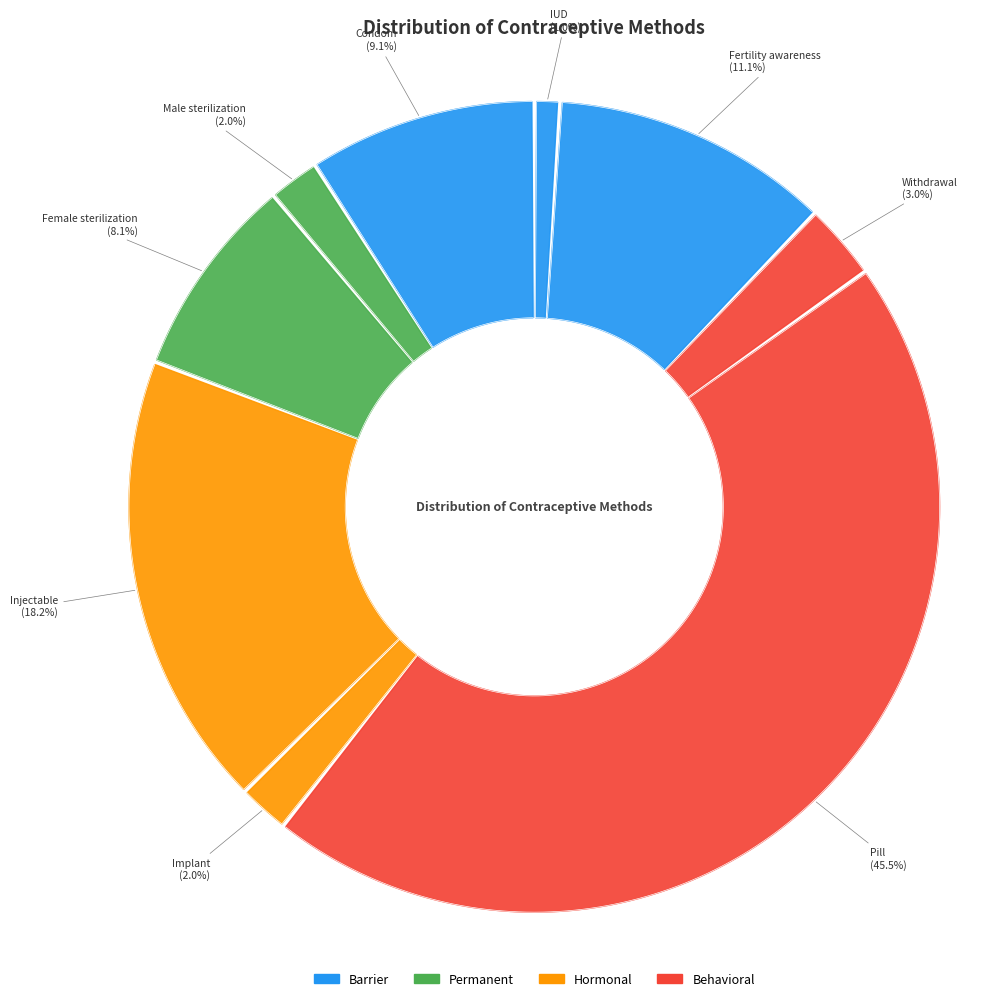

Which slice is the largest?

Pill